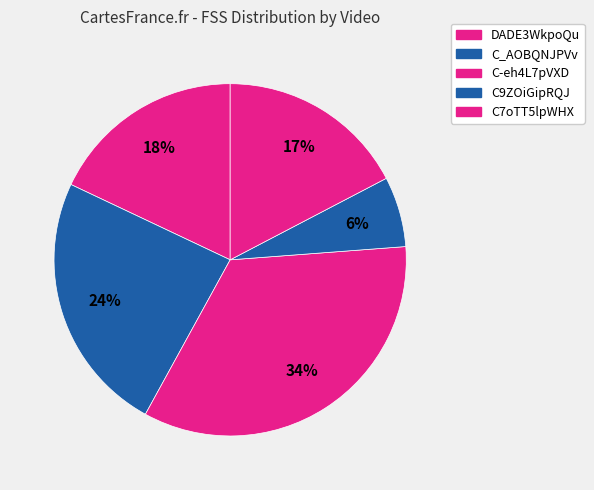

Count the number of slices in the pie.

5